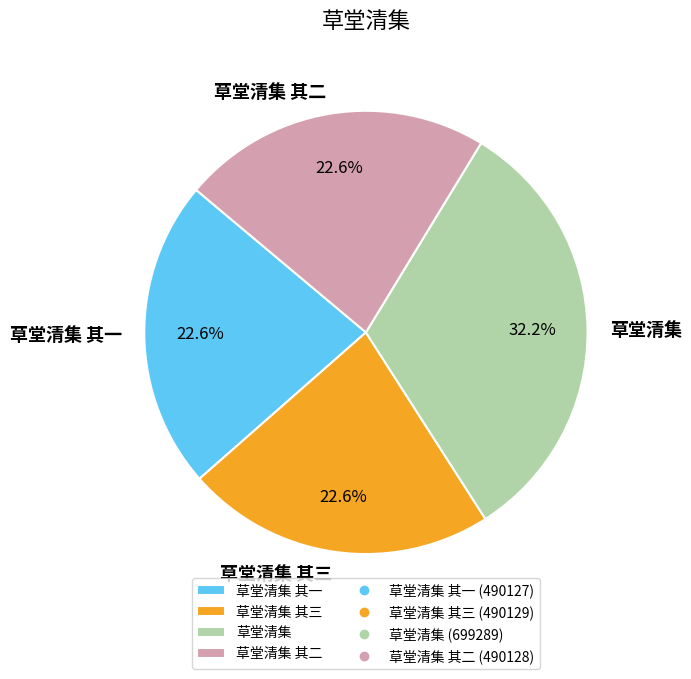

True or false: 草堂清集 其二 accounts for 23% of the total.

True